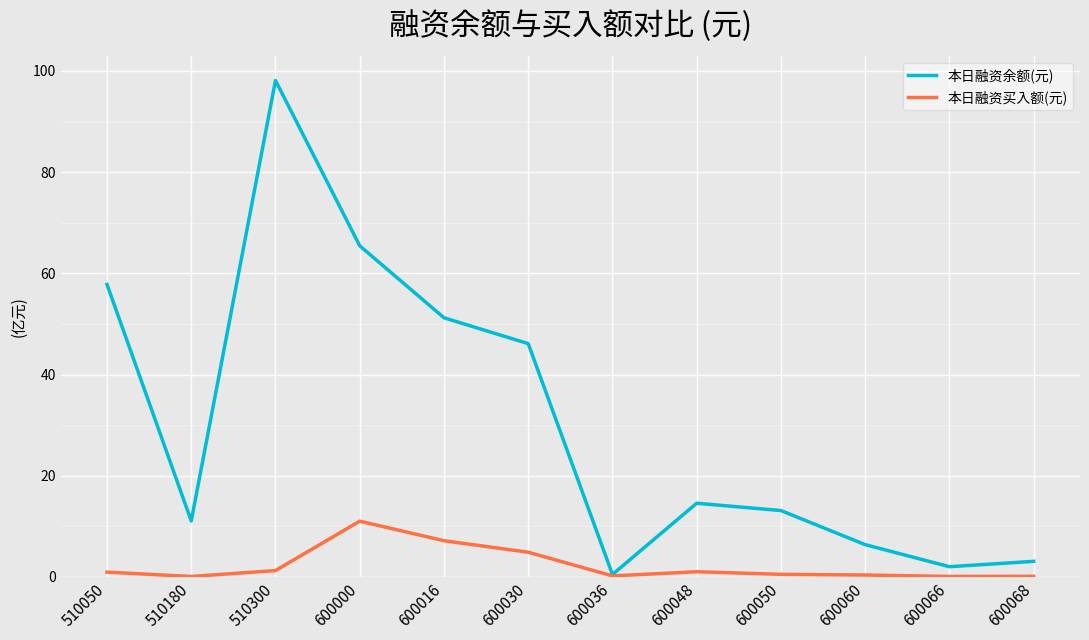

What is the average value of the 本日融资余额(元) series?

30.8